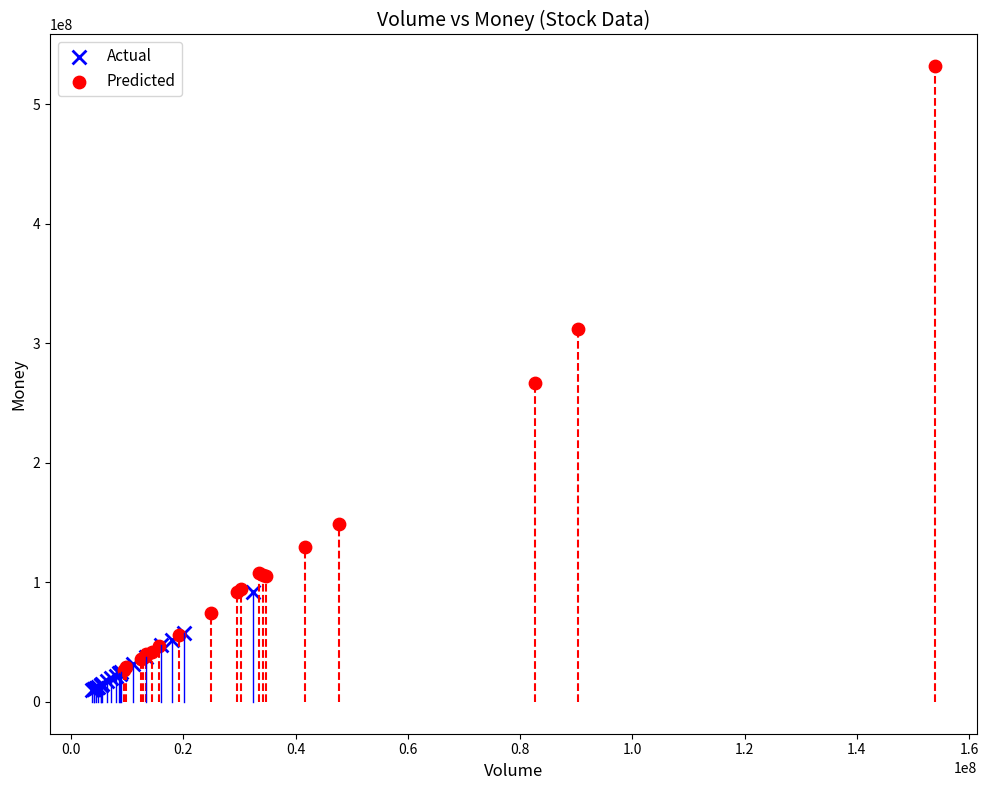

Which series contains the lowest Y value?

Actual